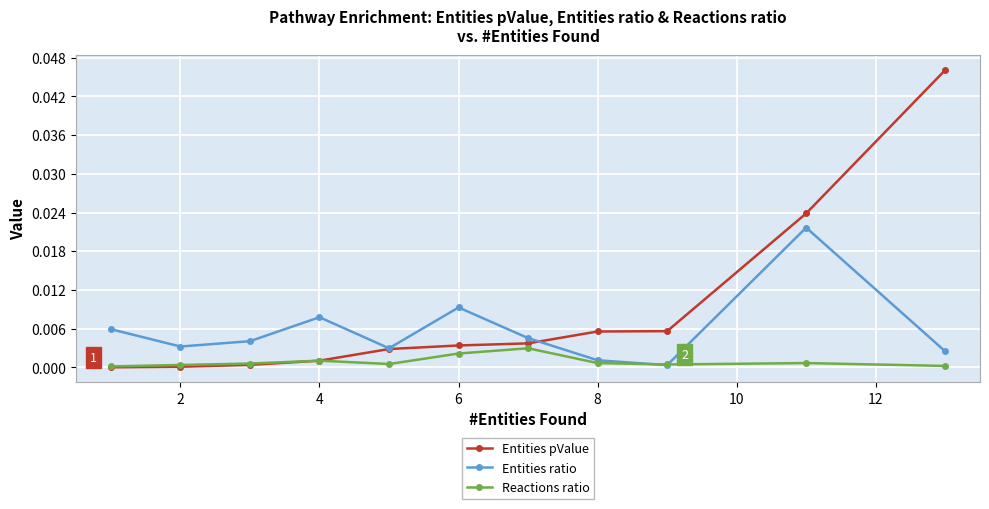

List the series in order of their peak value, highest first.

Entities pValue, Entities ratio, Reactions ratio